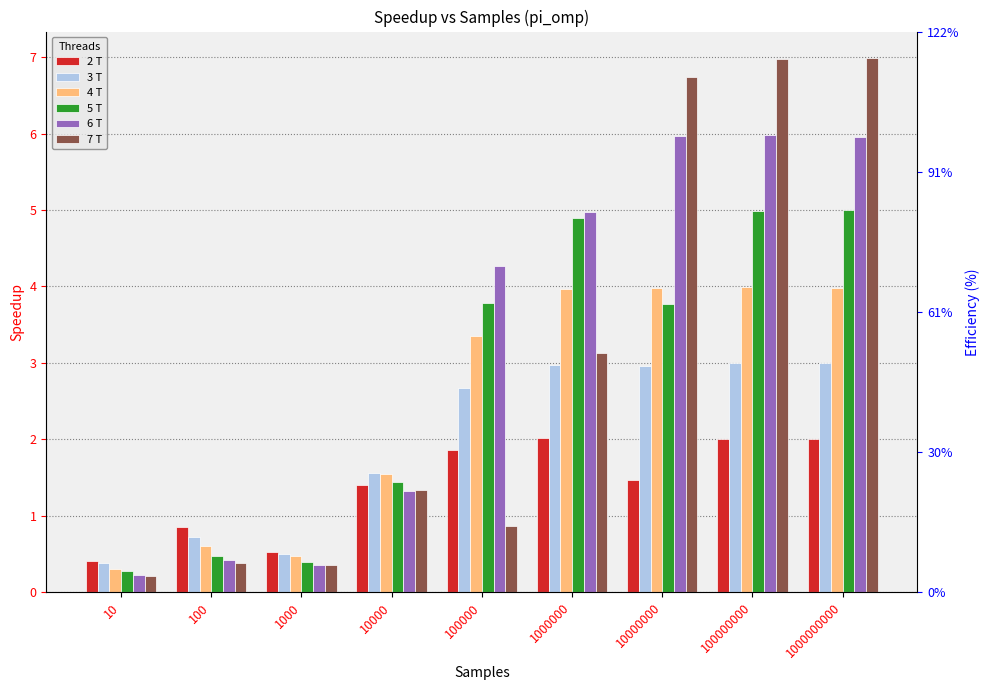

What is the difference between the maximum and minimum values in the 6 T series?

5.8